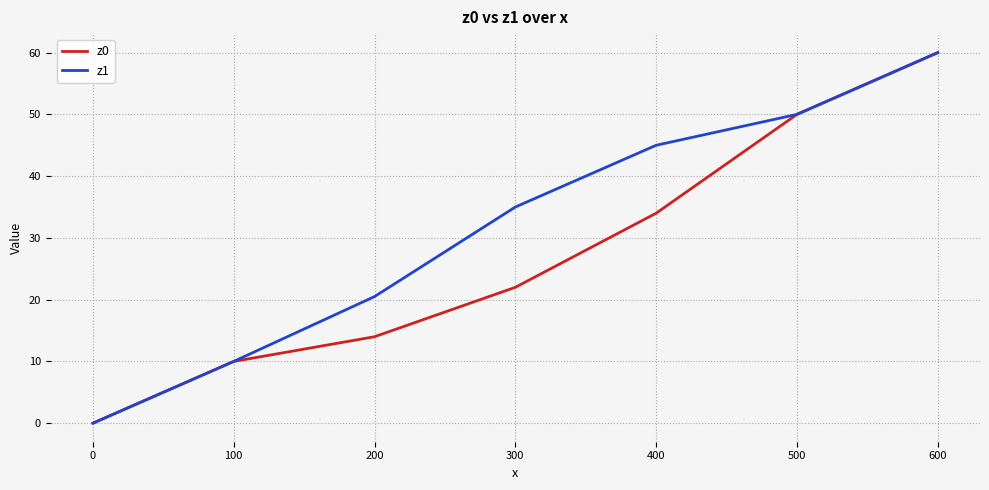

What is the sum of all z0 values?

190.0